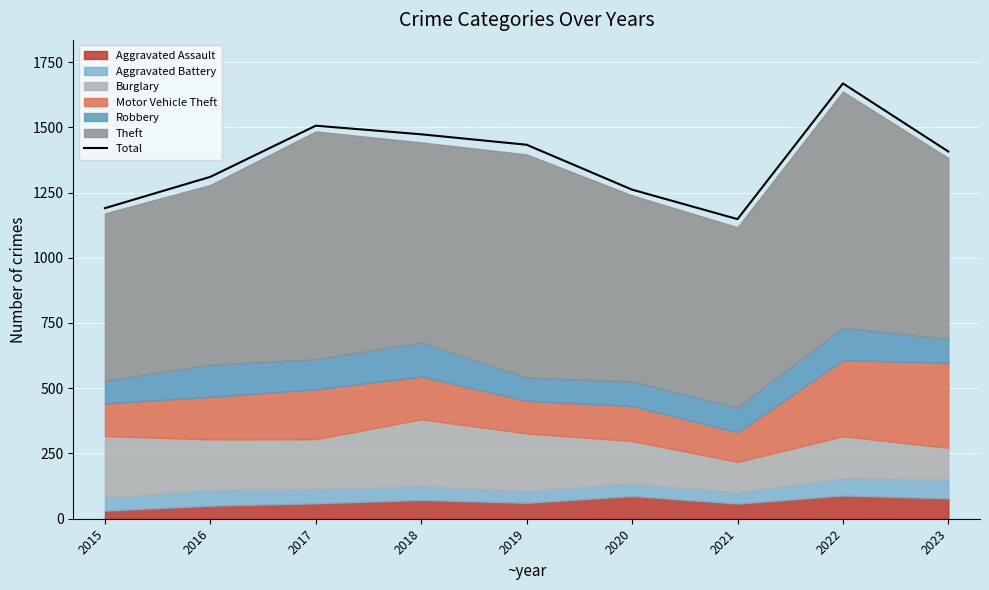

Where does the data first go above 1407?

2017